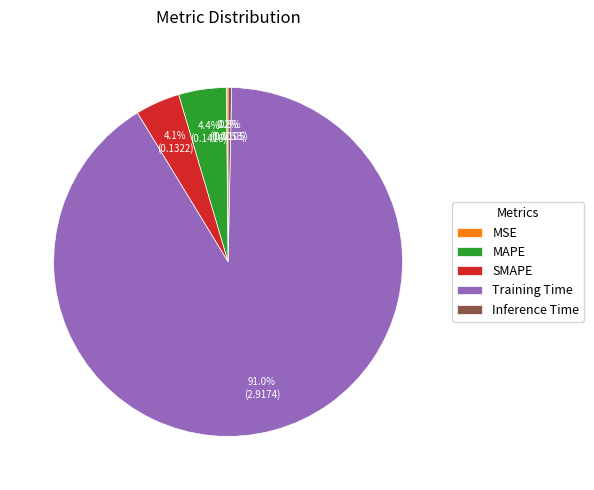

What is the largest slice in the pie chart?

Training Time